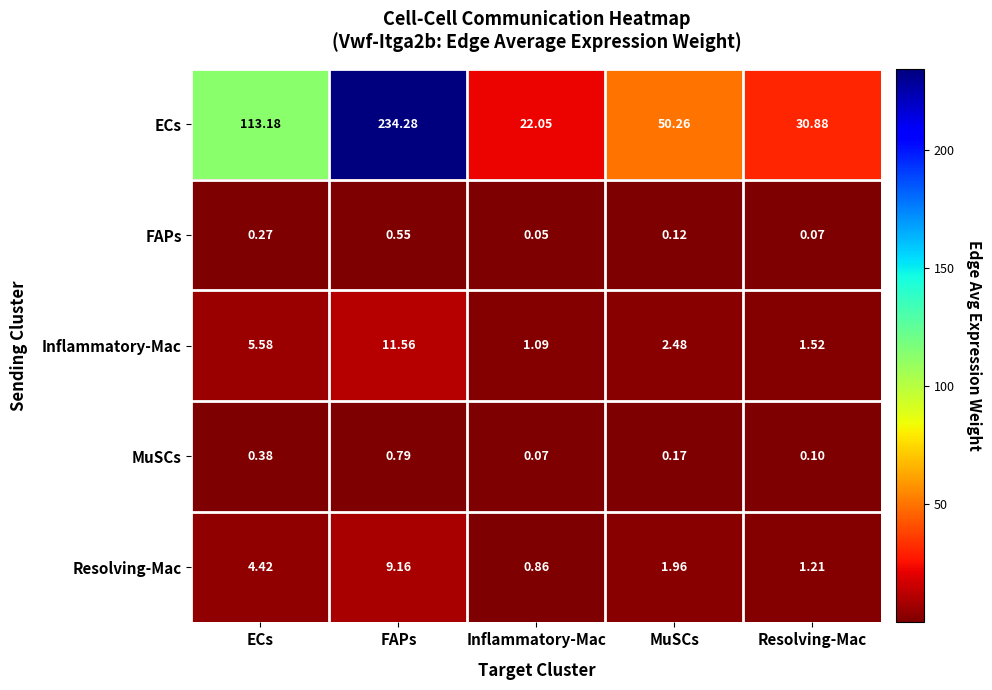

What is the spread (max minus min) of values at Resolving-Mac?

30.8